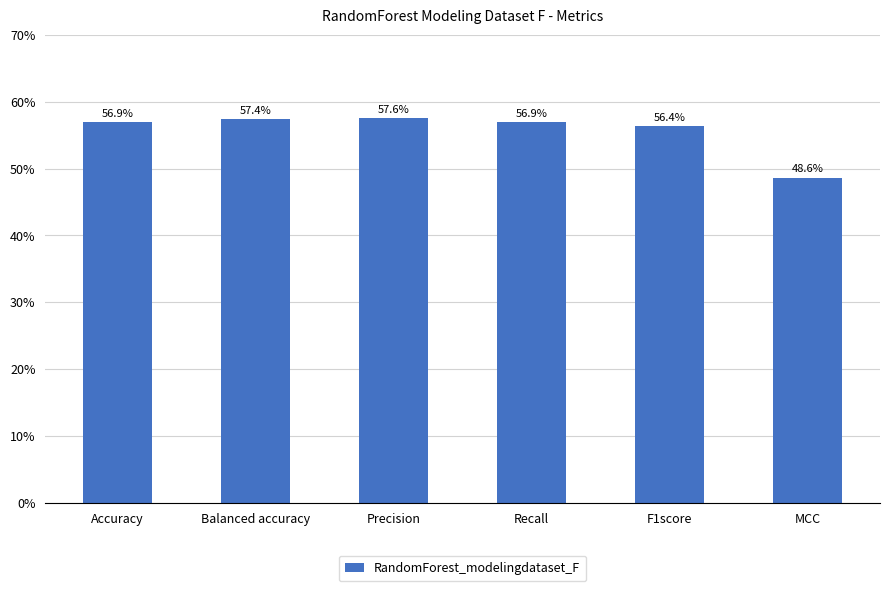

Count the number of categories in the chart.

6